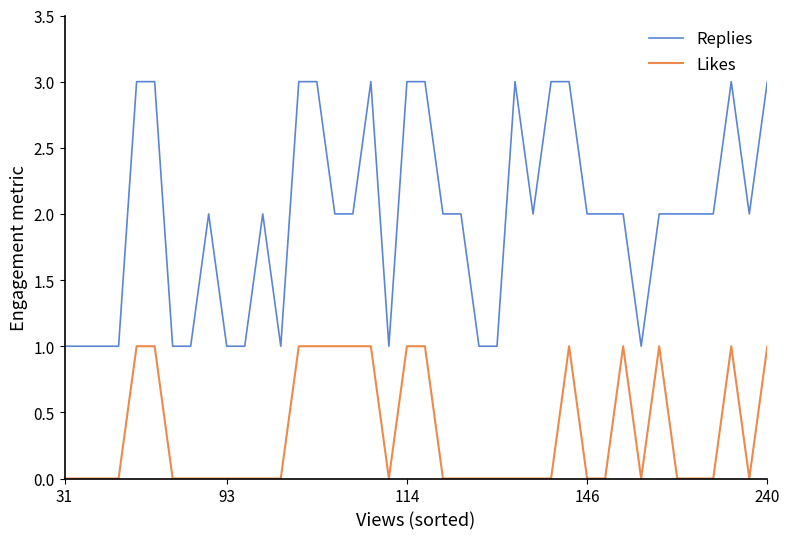

Rank the series by their average value, from lowest to highest.

Likes, Replies